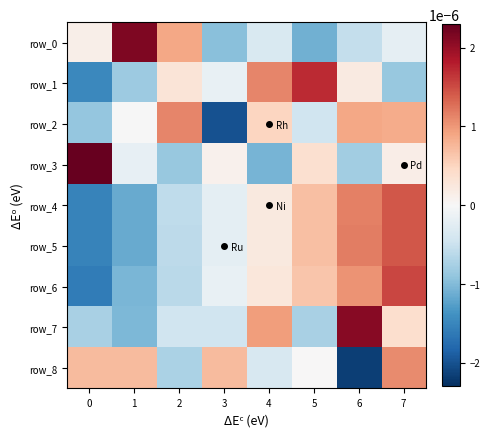

List the series in order of their peak value, lowest first.

row_8, row_2, row_5, row_4, row_6, row_1, row_7, row_0, row_3